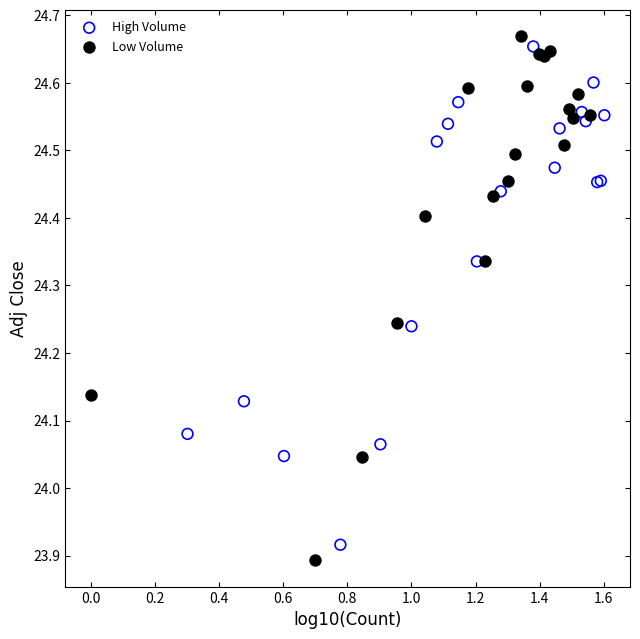

Which series has the largest Y range (max minus min)?

Low Volume